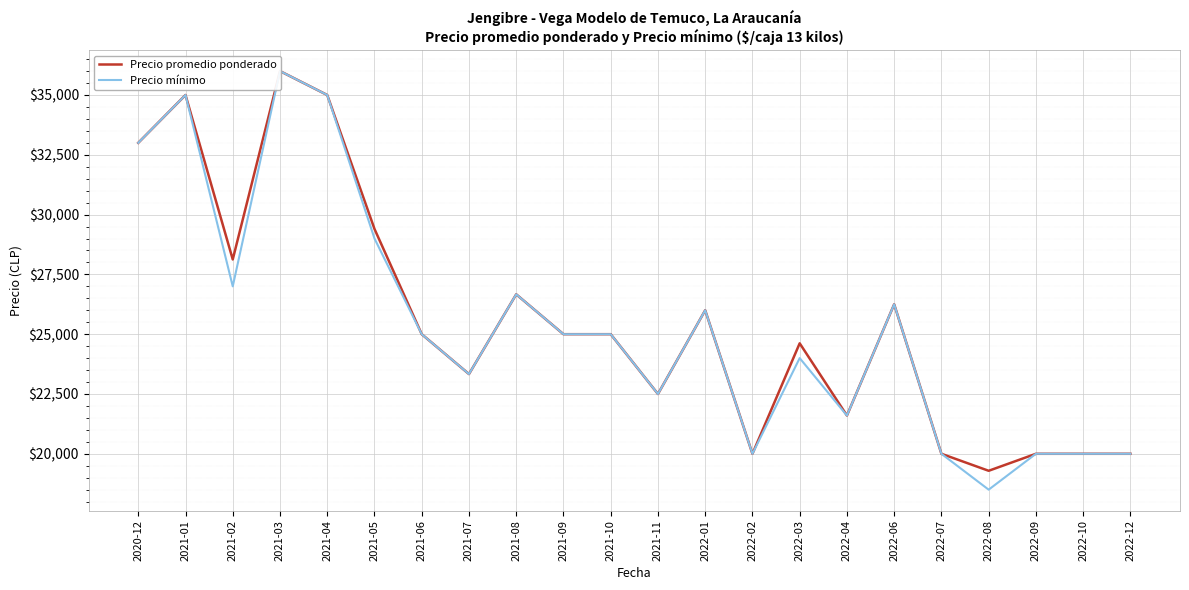

What is the sum of all Precio mínimo values?

558850.0